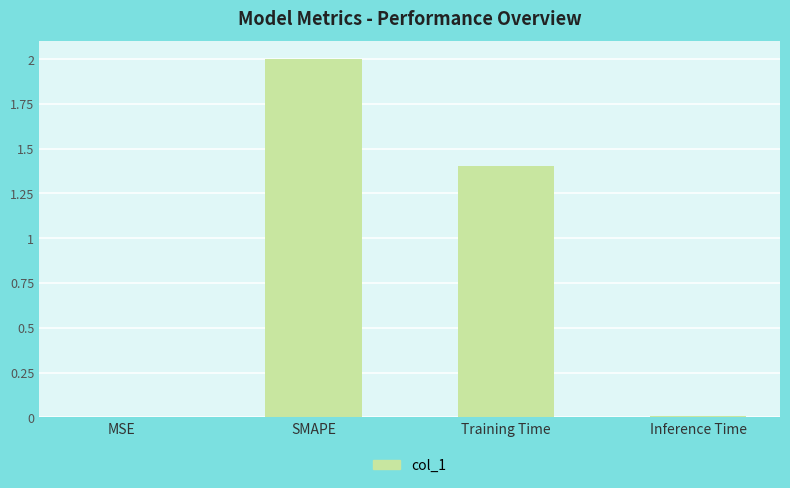

True or false: the data shows 0.5 at SMAPE.

False